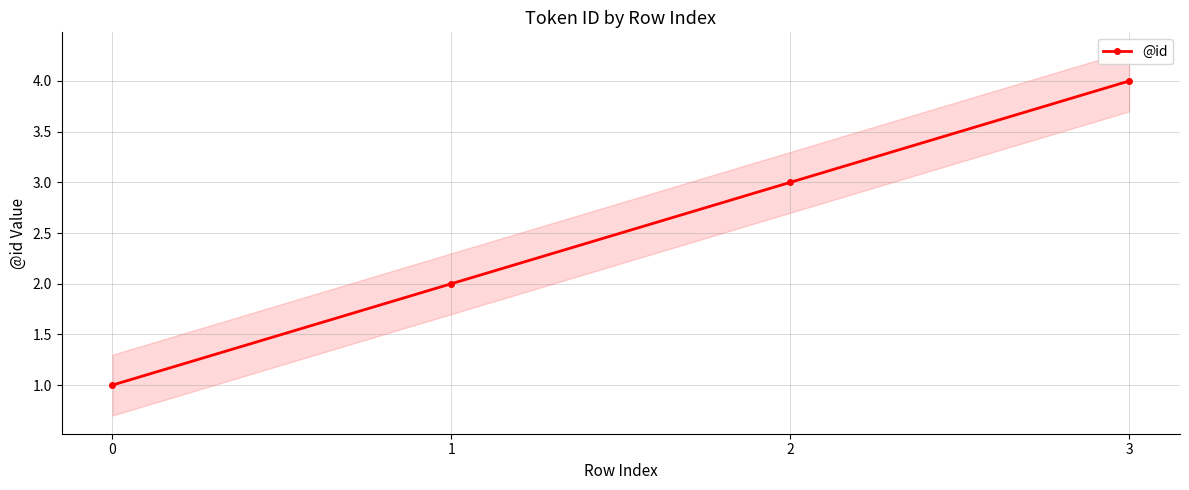

Rank the categories by value from highest to lowest.

3, 2, 1, 0